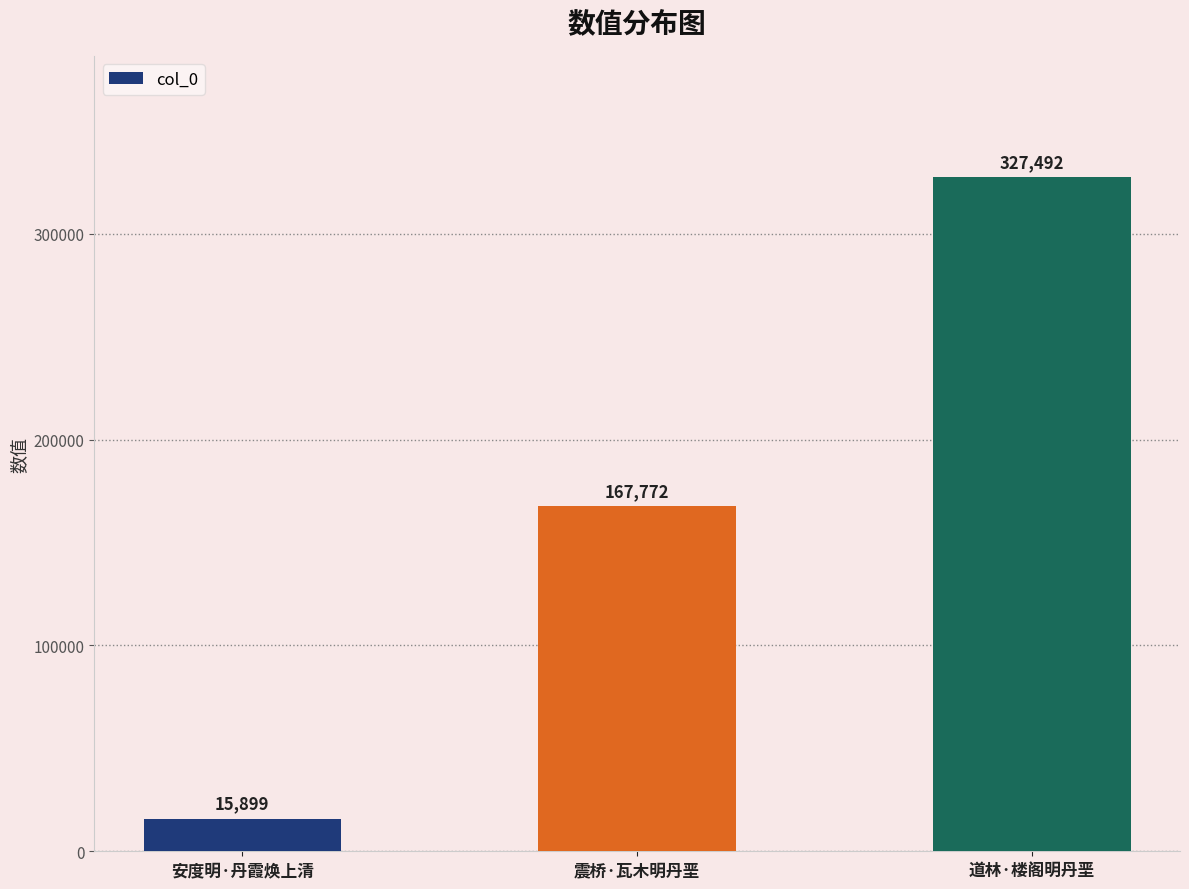

What is the sum of all values?

511163